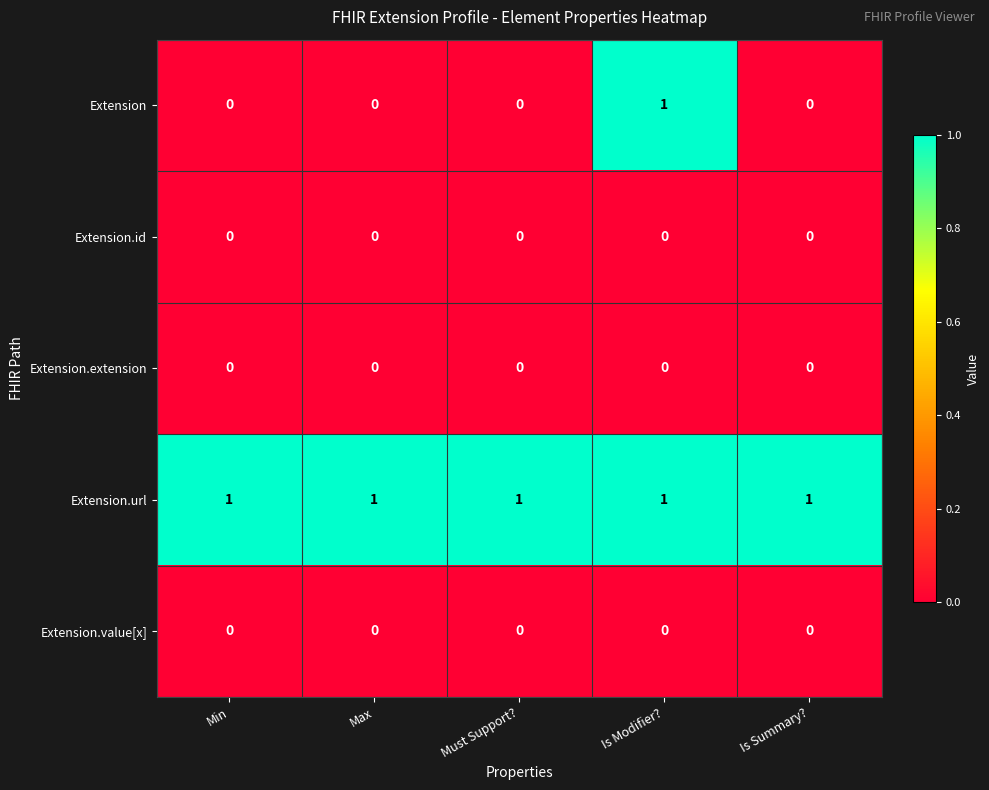

At how many categories does at least one series exceed 0?

5